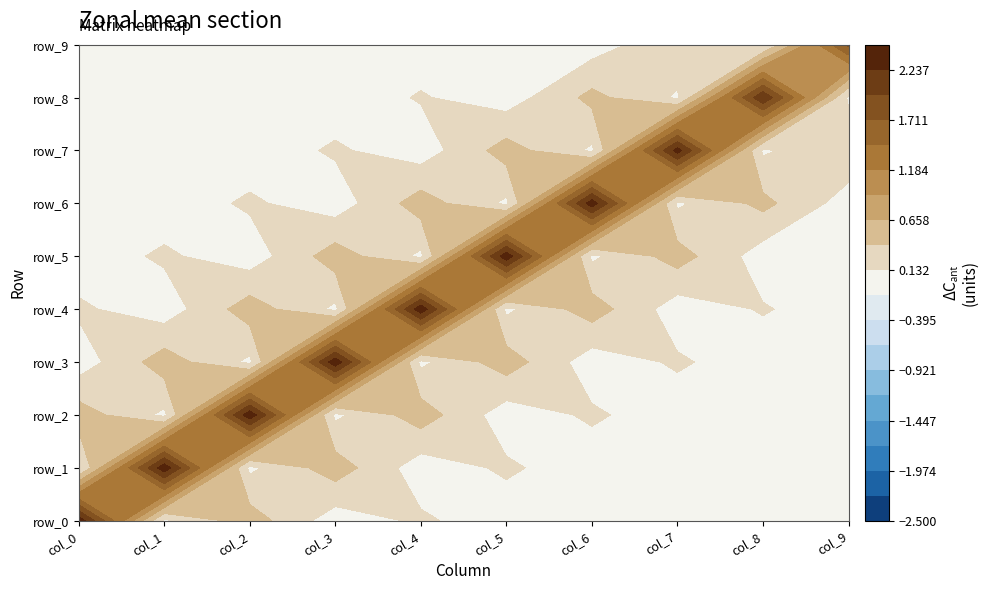

Between col_3 and col_4, which is larger?

col_4